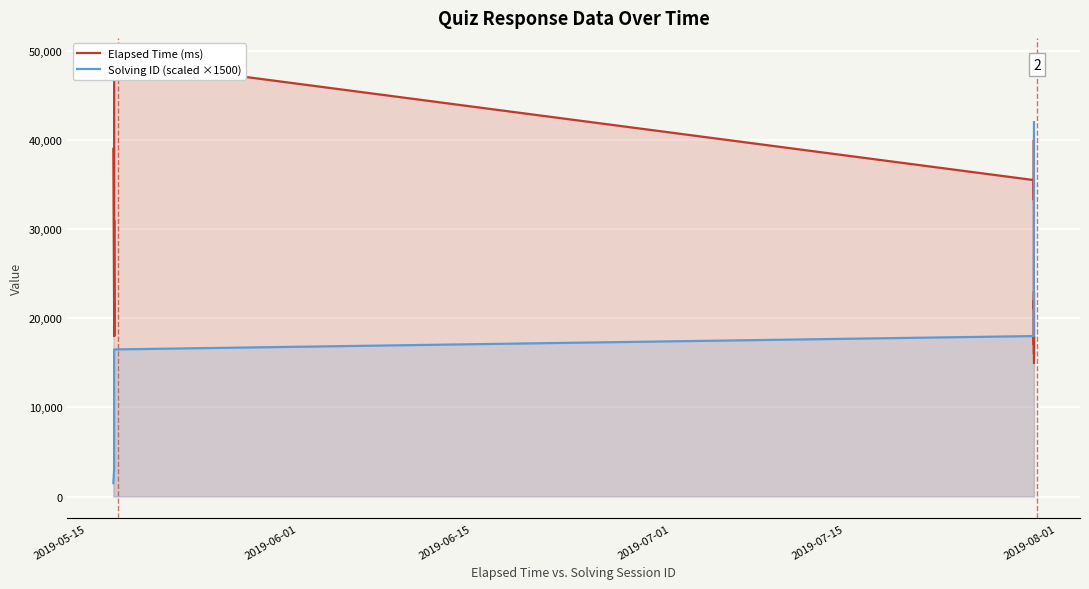

What is the average value of the Elapsed Time (ms) series?

27900